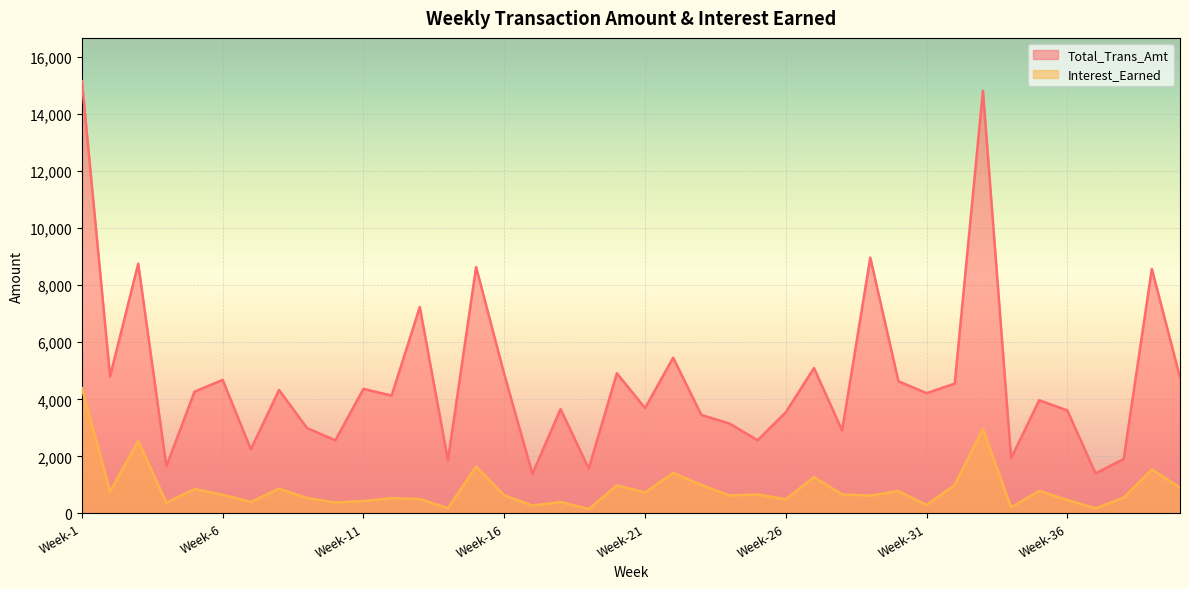

List the series in order of their overall mean, lowest first.

Interest_Earned, Total_Trans_Amt